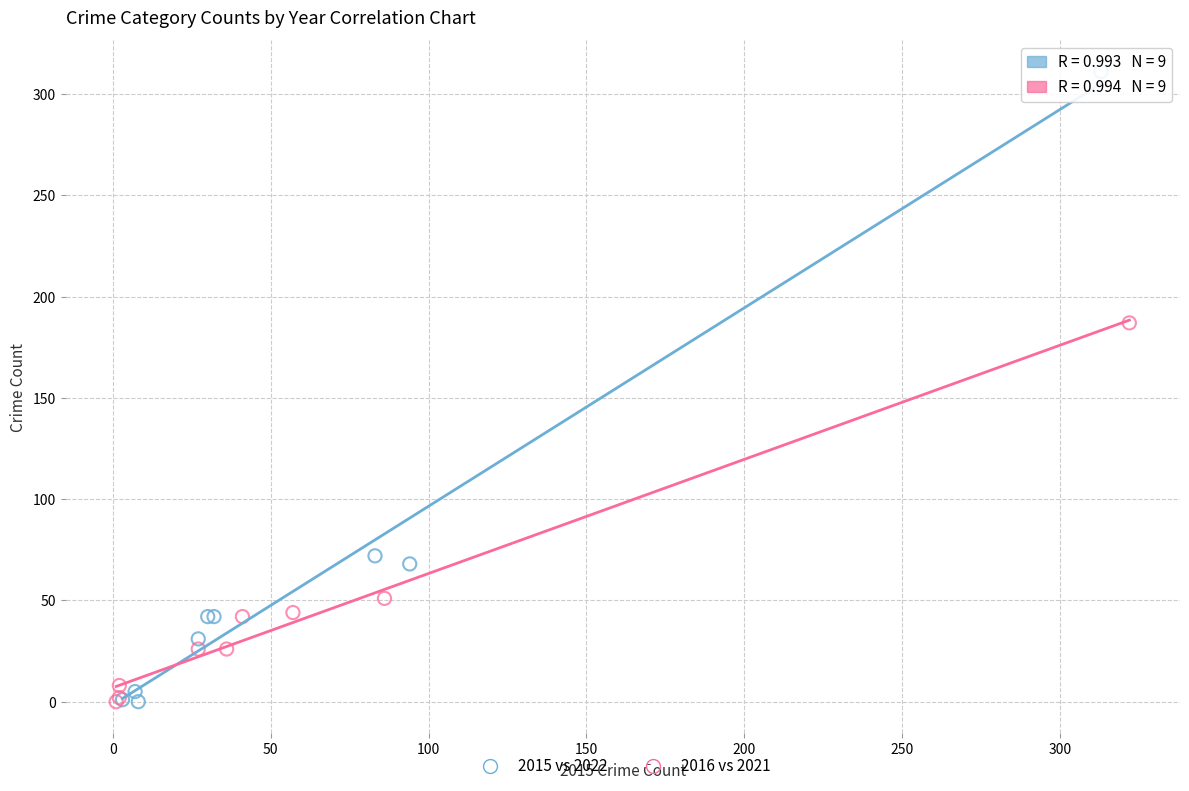

Which series has the widest spread of Y values?

2015 vs 2022